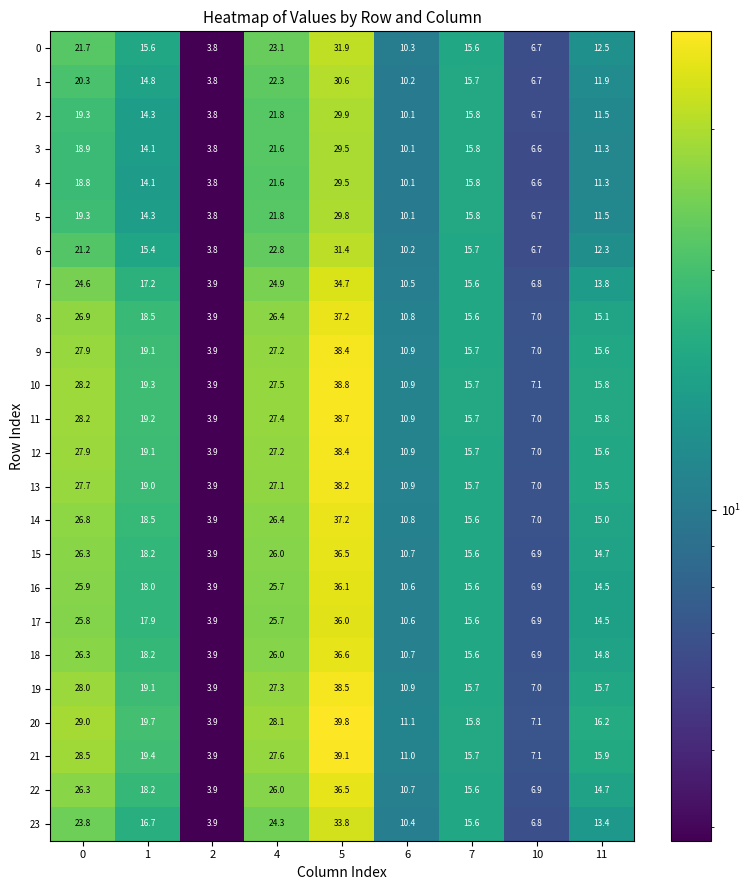

How many categories are shown in the chart?

9